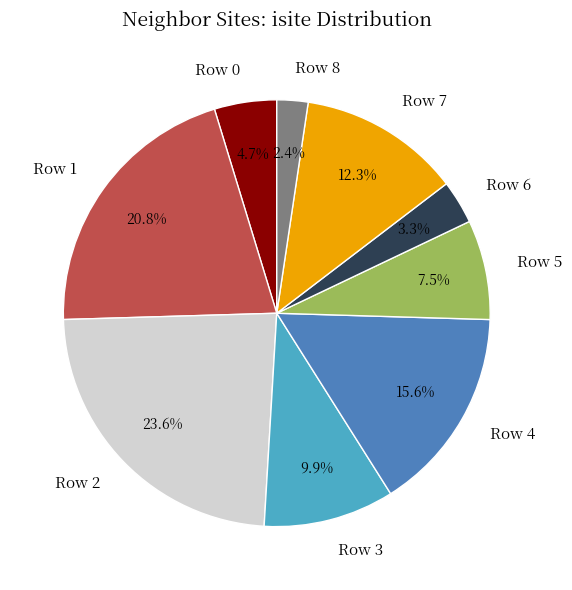

To the nearest percent, what is the average slice percentage?

11%